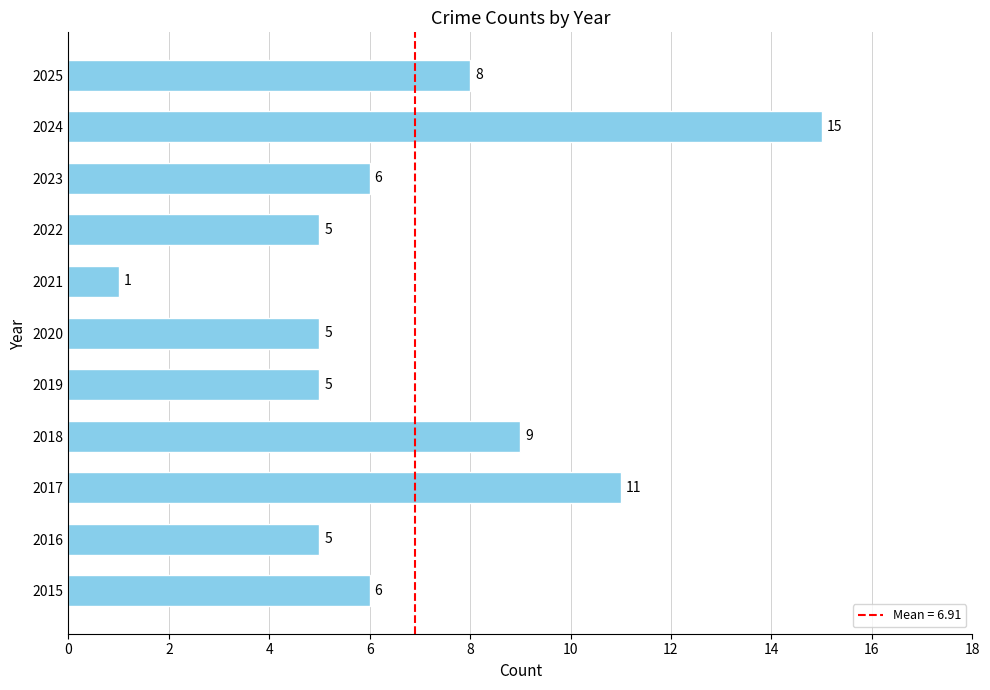

What is the smallest value displayed?

1